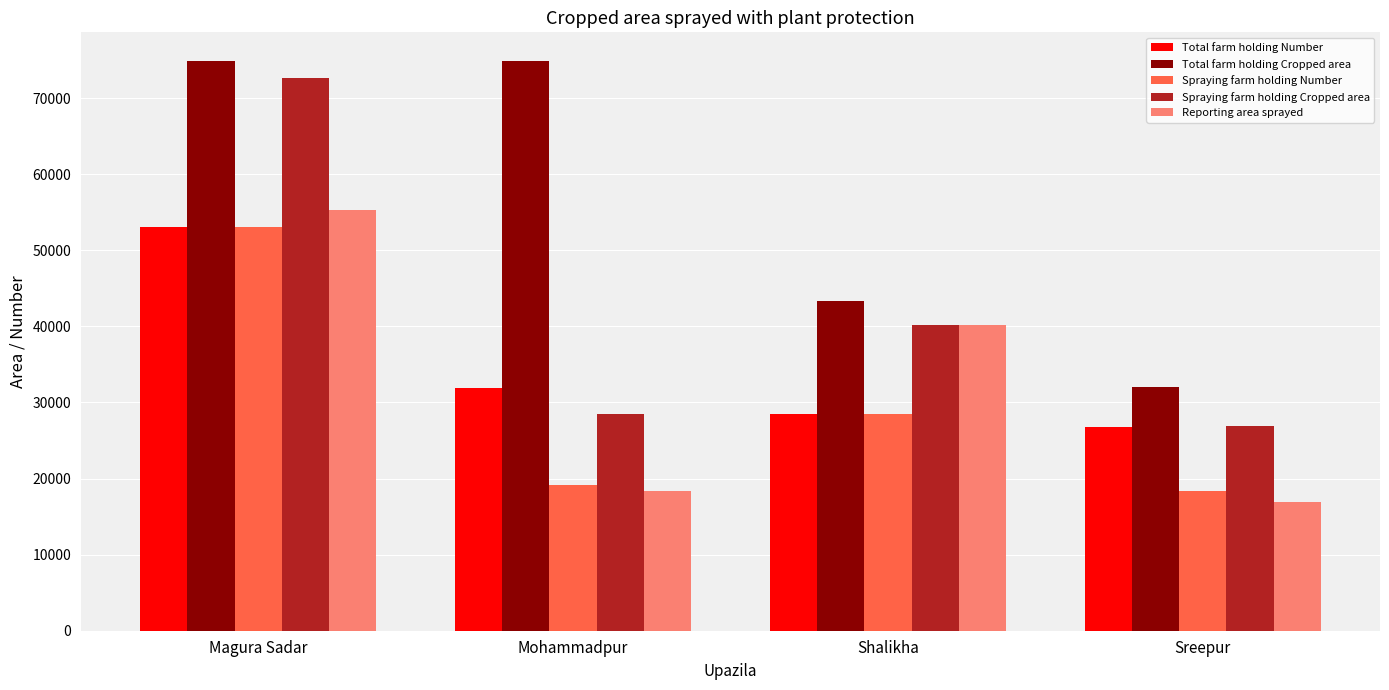

Which category has the lowest value in the Total farm holding Cropped area series?

Sreepur